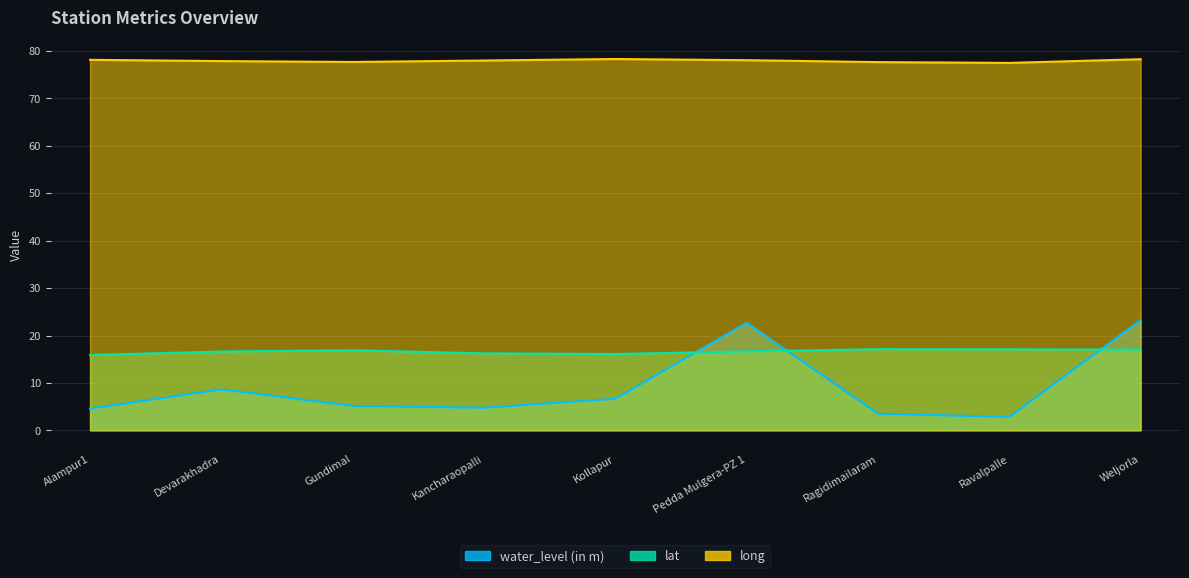

Is the value of lat at Alampur1 greater than the value of long at Ragidimailaram?

No